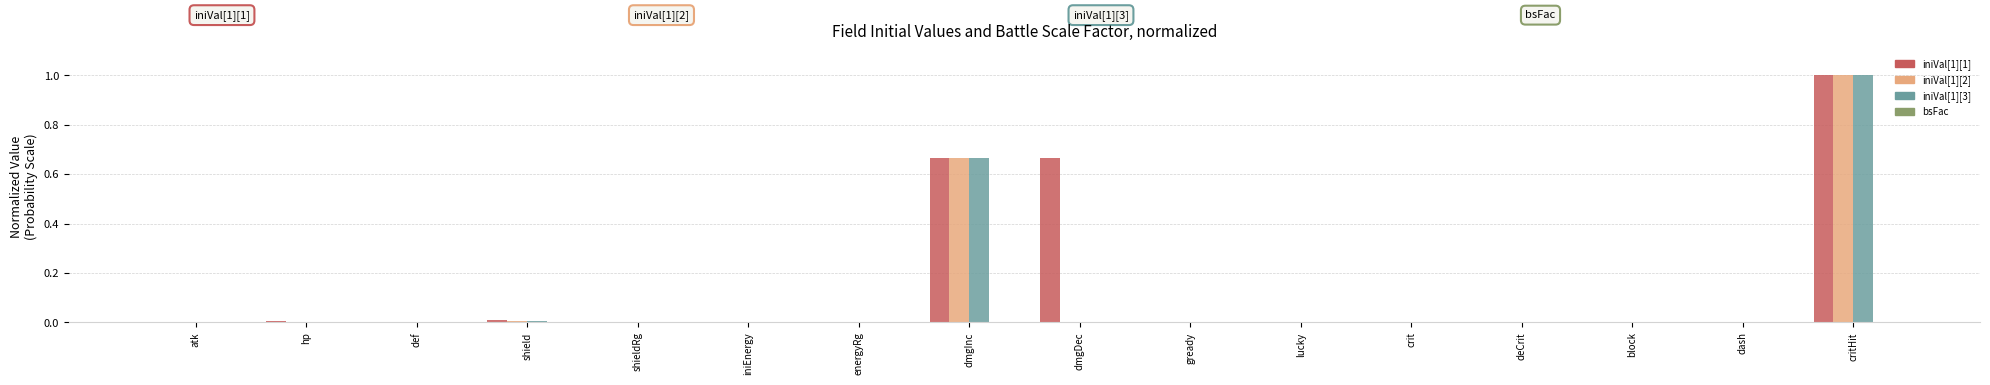

Is it true that iniVal[1][3] equals -0.6 at def?

False